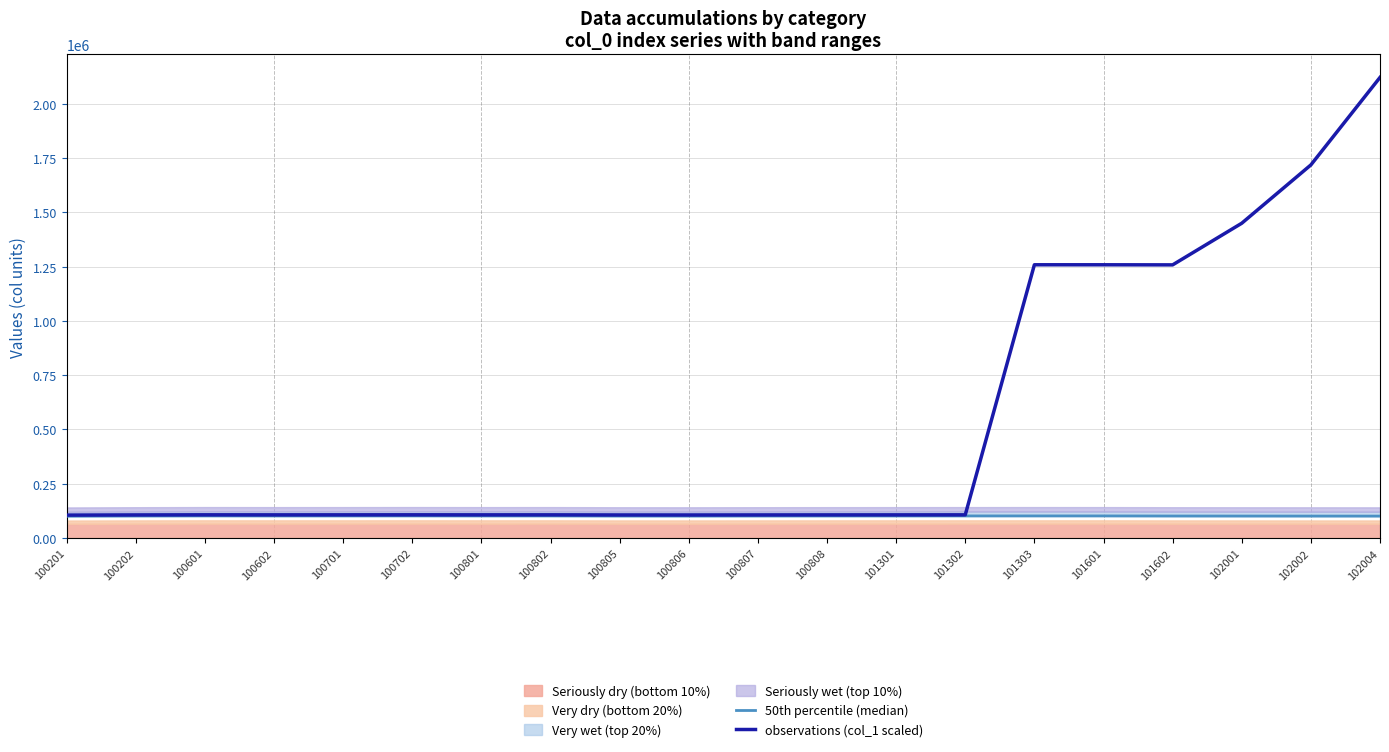

Between 101601 and 102001, which series saw the biggest shift?

observations (col_1 scaled)